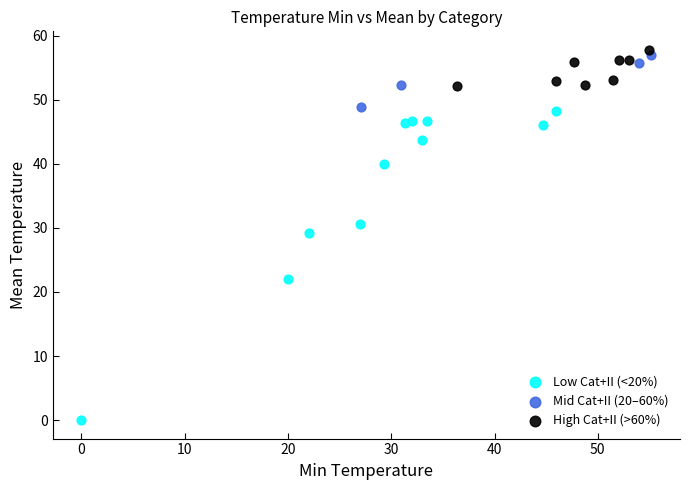

Which series has the largest Y range (max minus min)?

Low Cat+II (<20%)